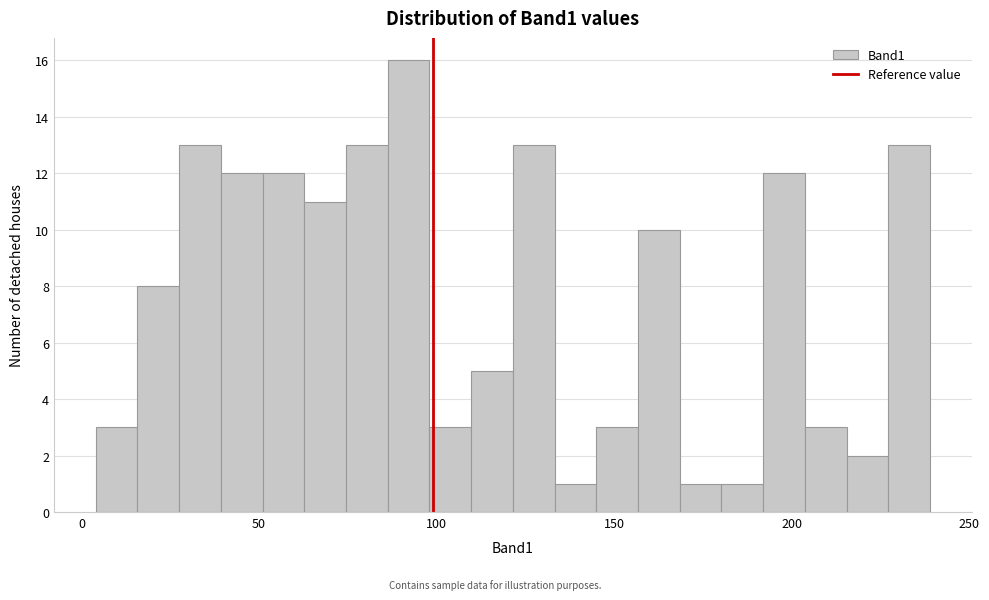

Around what value on the x-axis is the tallest bar? Give the approximate position of its centre, as read against the axis.

90